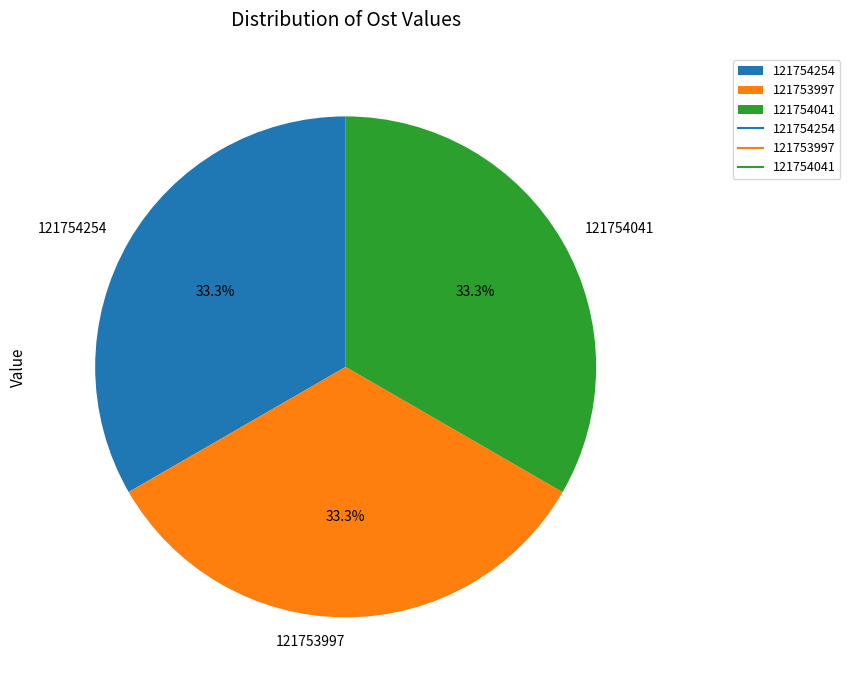

Is it true that 121753997 is 33% of the pie?

True